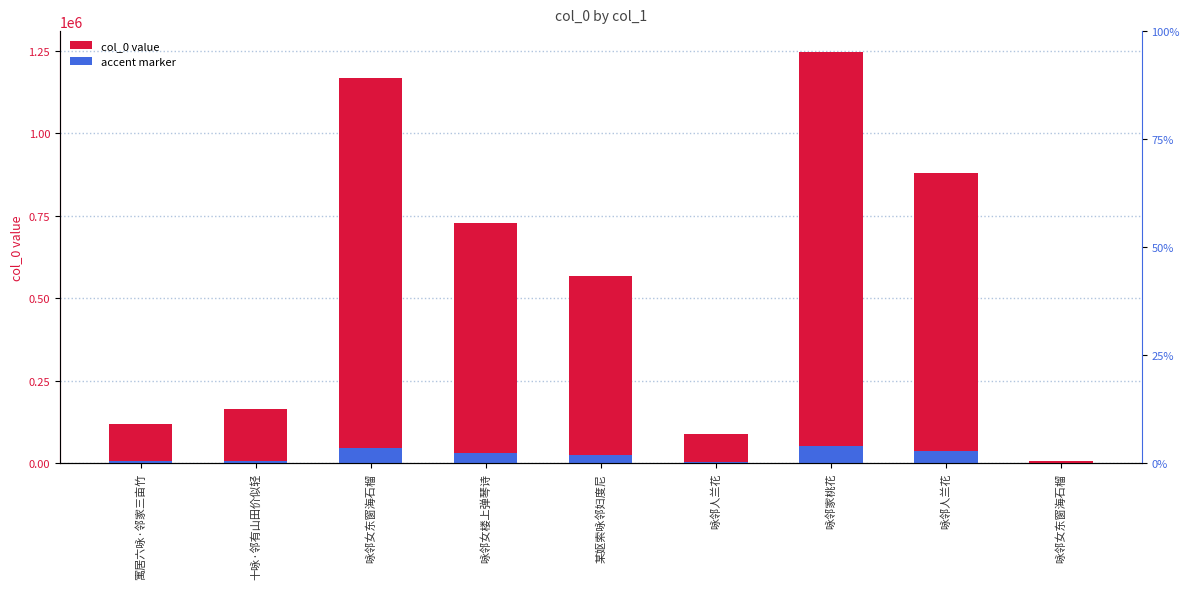

At 咏邻家桃花, list the series in order from smallest to largest.

accent marker, col_0